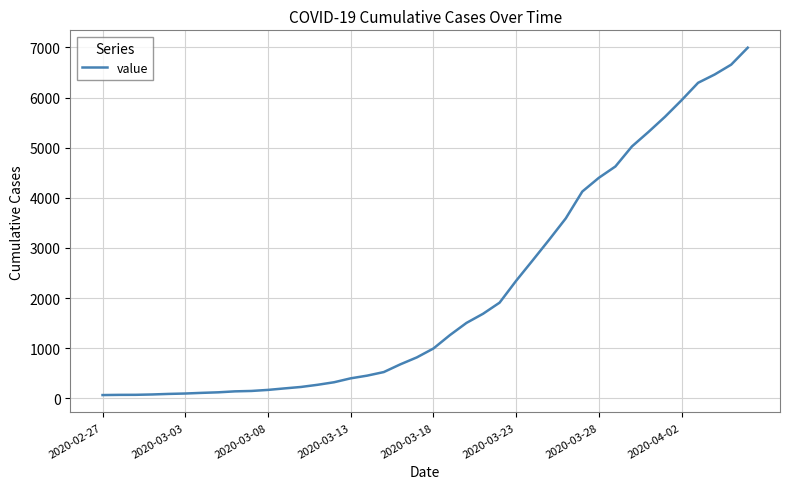

What is the difference between the maximum and minimum values?

6931